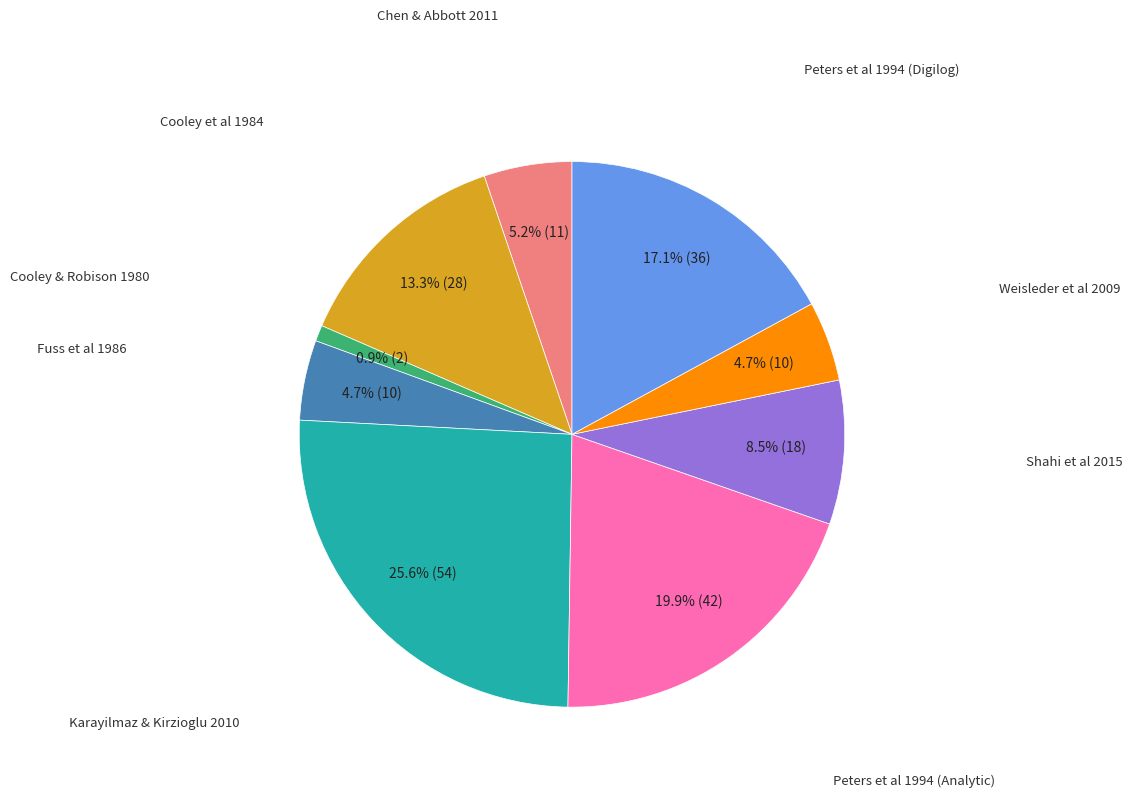

Is there a majority slice in this chart?

No